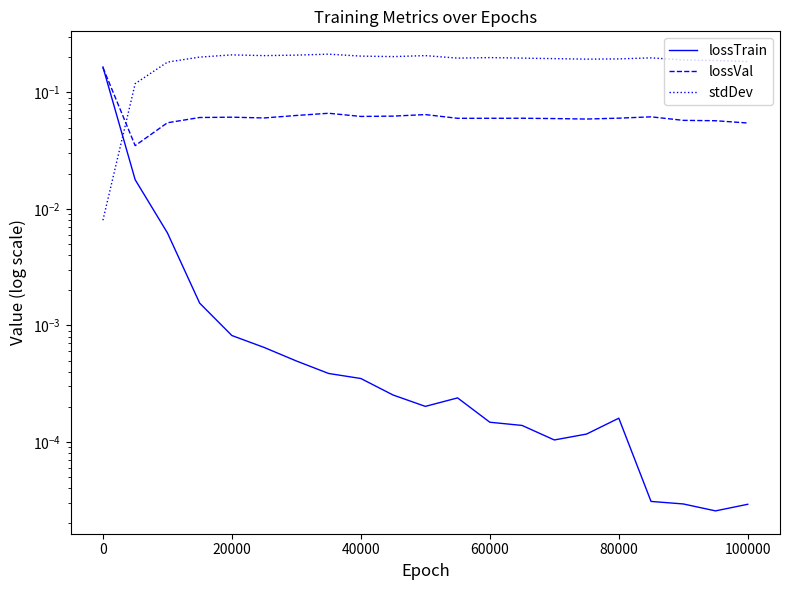

How many lines are shown in the chart?

3